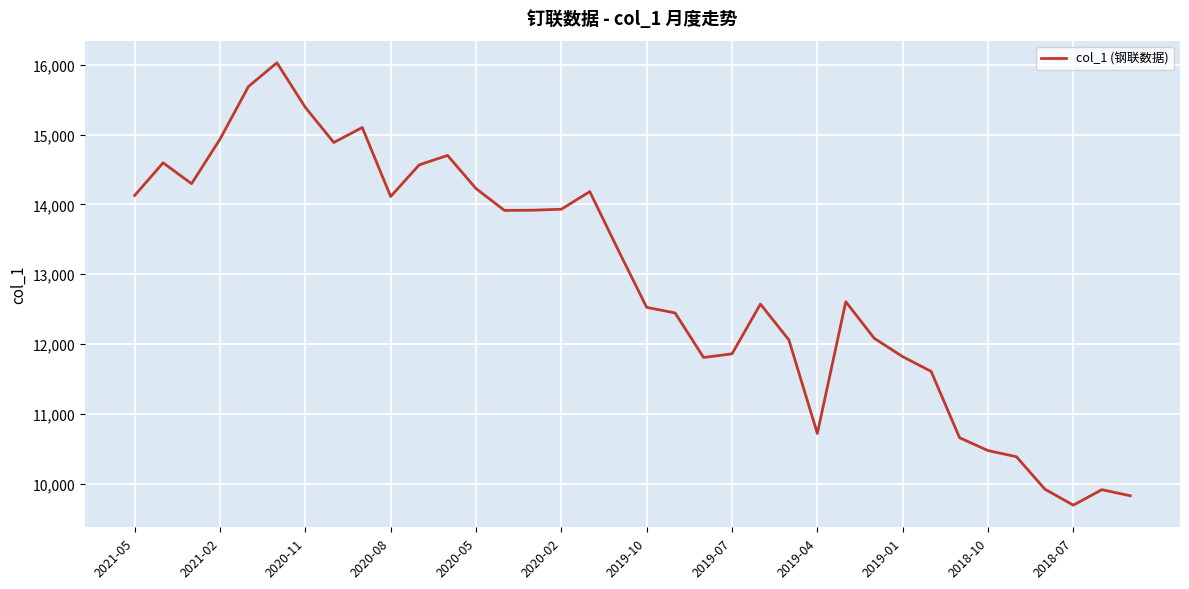

What is the maximum value shown in the chart?

16030